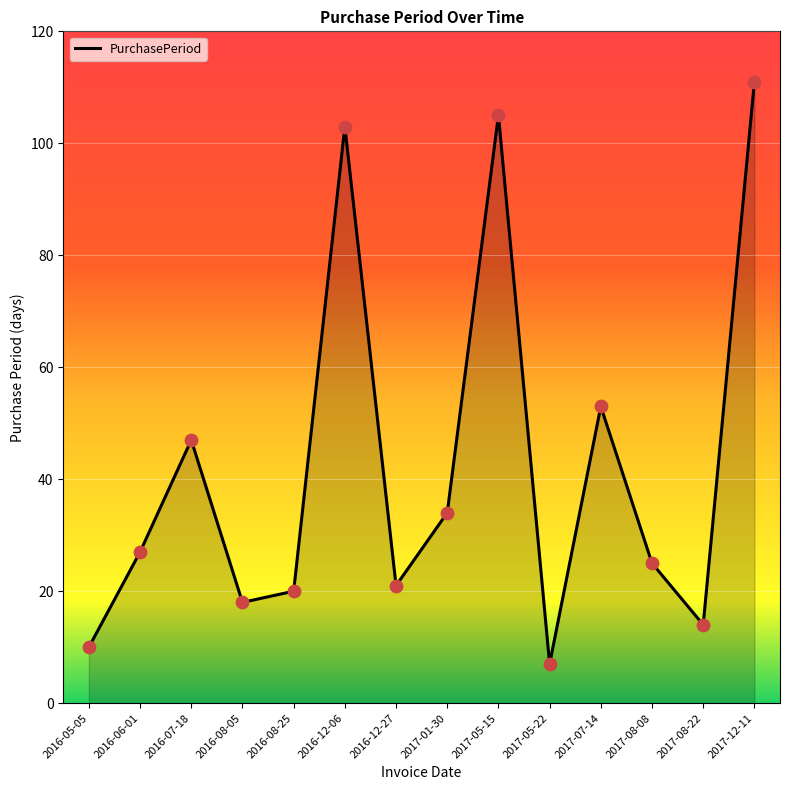

What is the change in value from 2016-08-25 to 2017-08-22?

-6